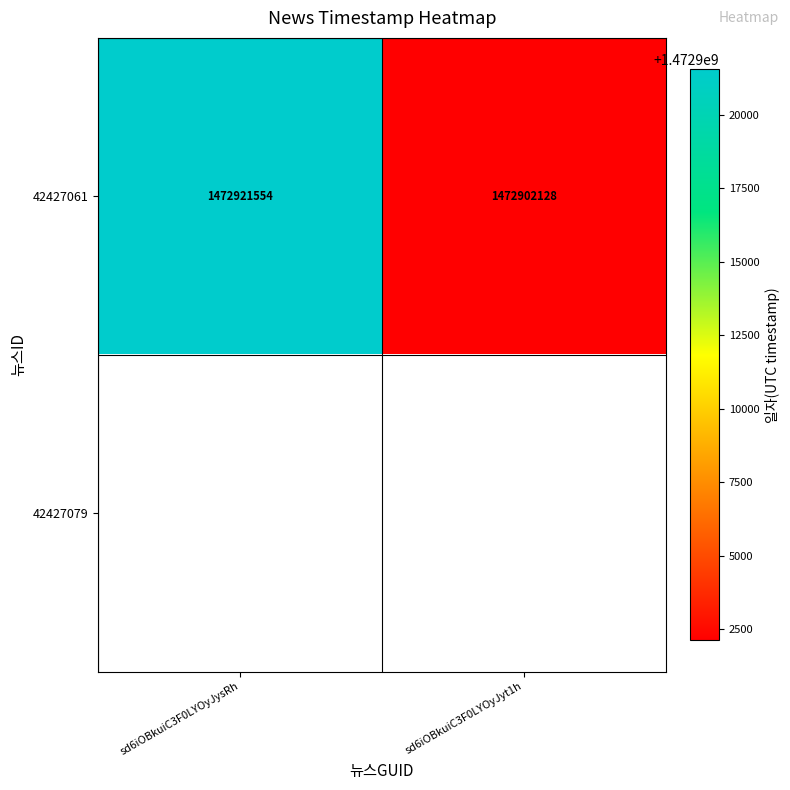

What is the maximum value for 42427061?

1472921554